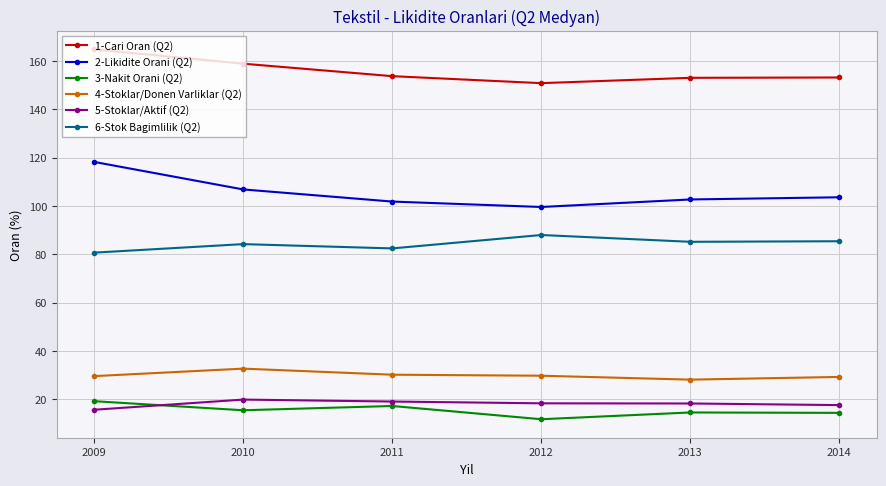

What is the difference between the maximum and minimum values in the 4-Stoklar/Donen Varliklar (Q2) series?

4.6